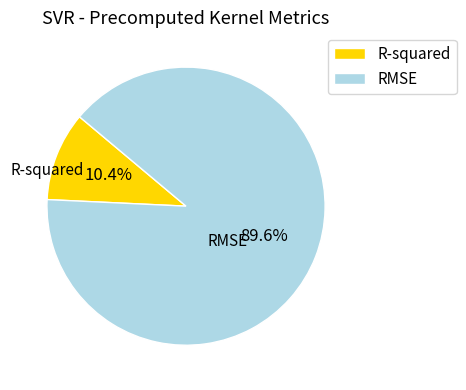

To the nearest percent, what percentage of the pie is RMSE?

90%